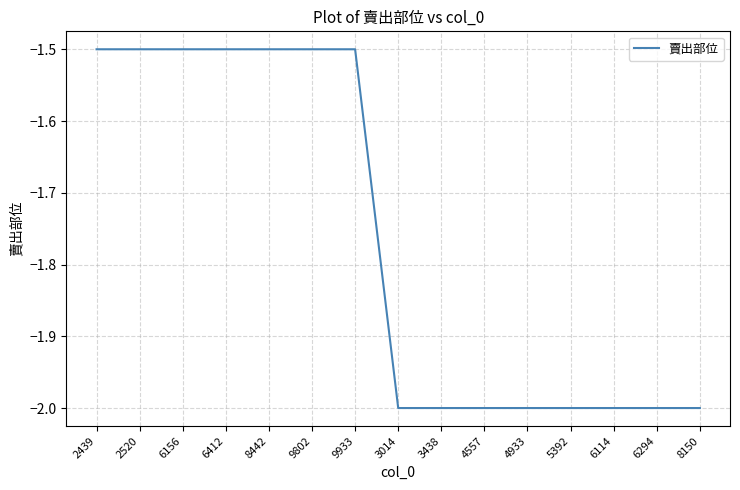

Count the values in the range -2 to -1.

15